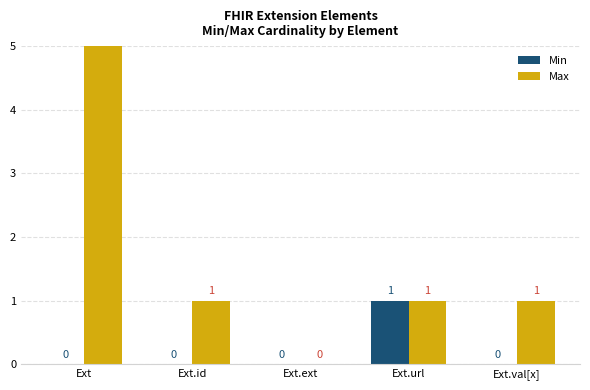

Reading left to right, list all the values displayed in this chart.

Min: 0	0	0	1	0
Max: 999	1	0	1	1